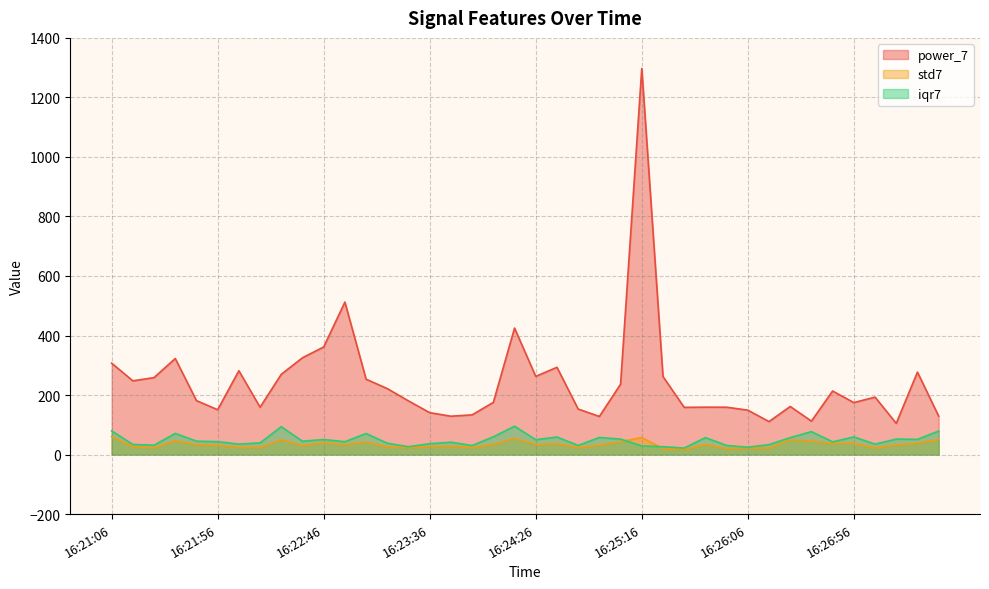

True or false: iqr7 has a value of 73.8 at 16:22:46.

False